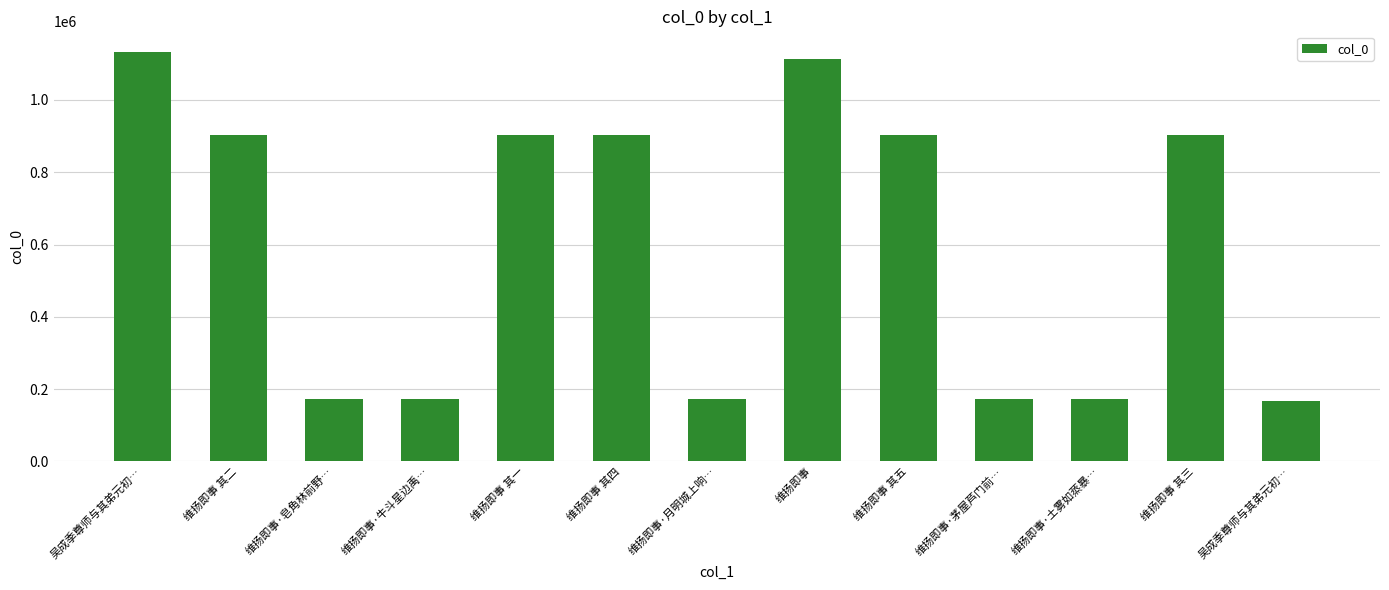

What is the label of the 9th bar from the right?

维扬即事 其一